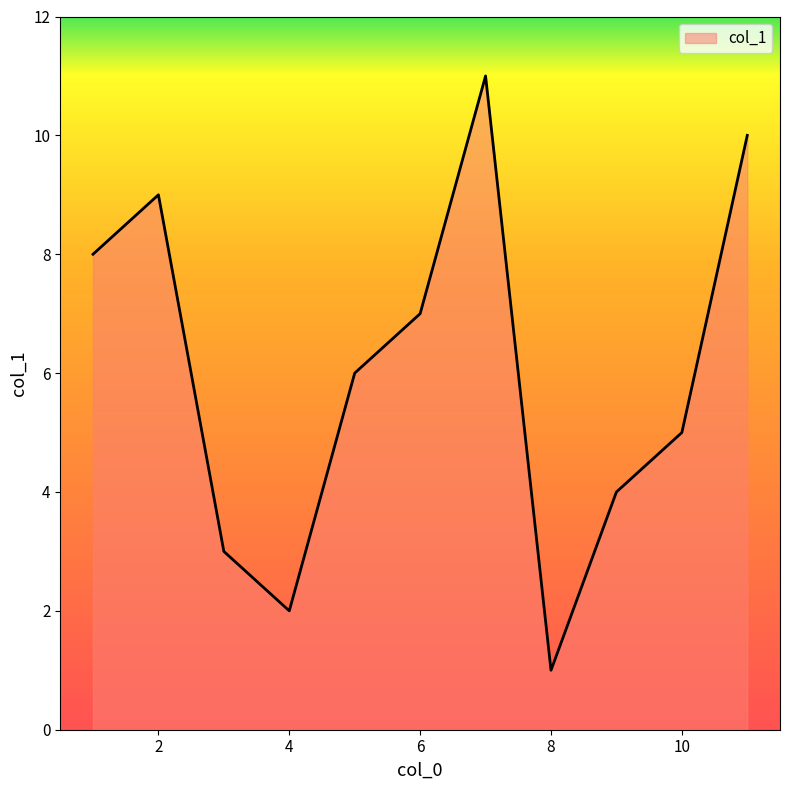

What is the greatest value displayed?

11